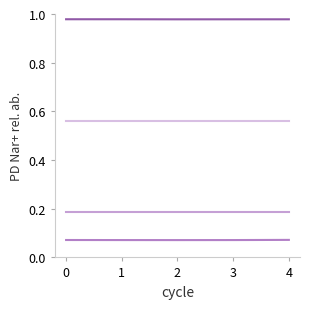

What is the value of the p3 point at the 5th from the left?

0.1